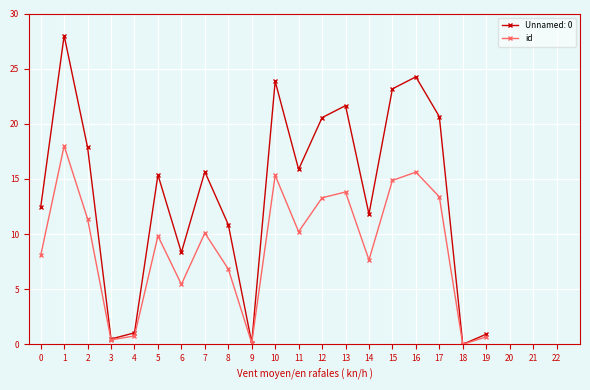

Read the id value at 4.

0.8